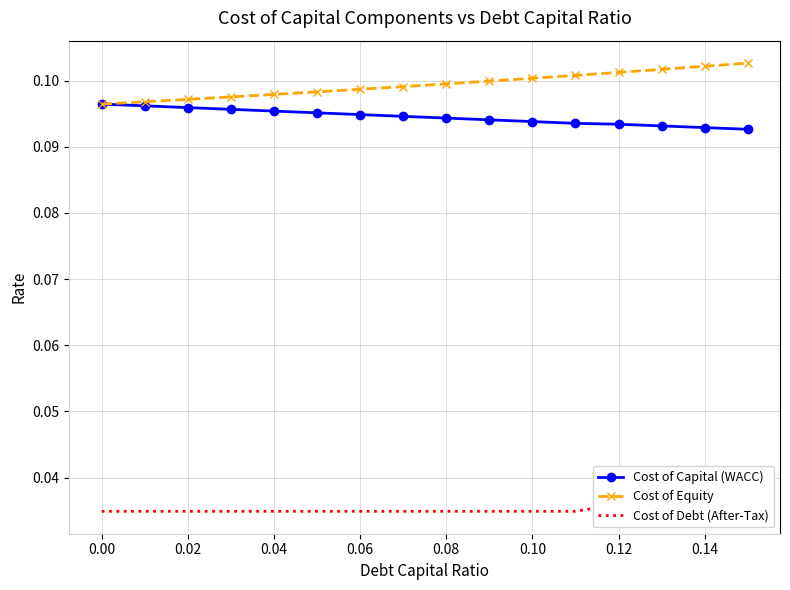

Count the Cost of Equity values in the range 0 to 1.

16